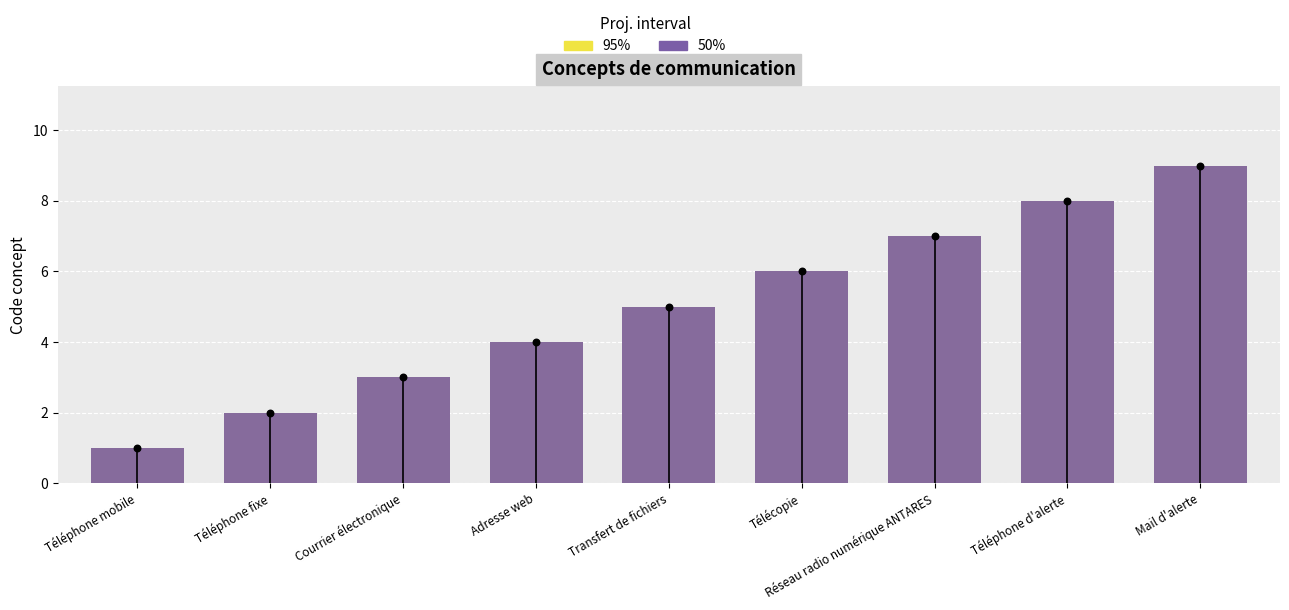

Which series has the largest Y range (max minus min)?

95%